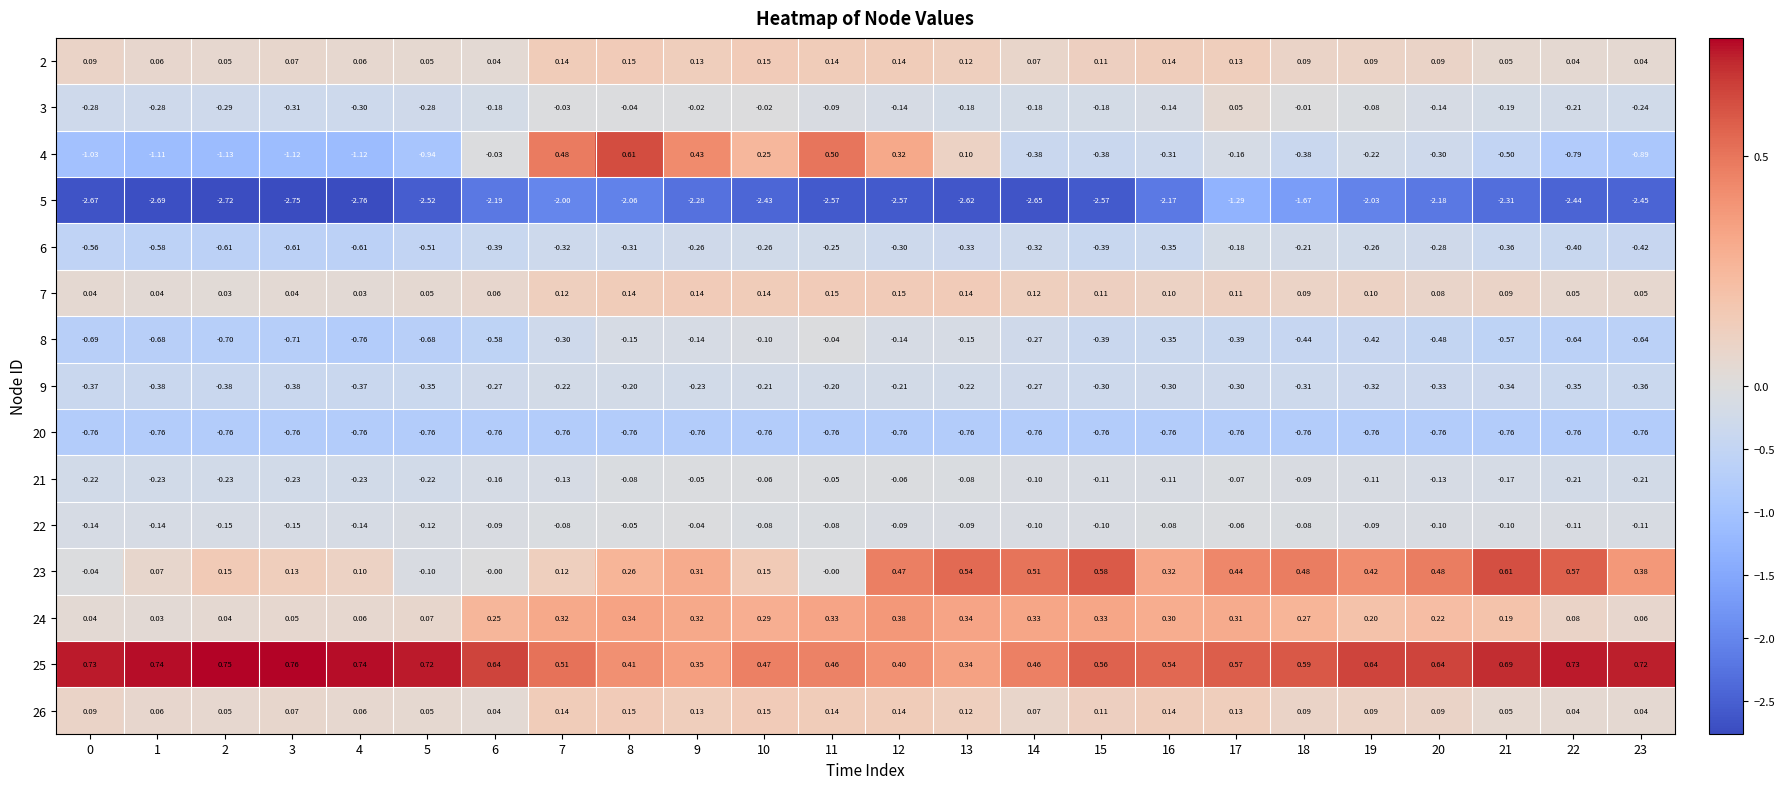

Reading right to left, extract all data points from this chart.

2: 23=0.0	22=0.0	21=0.1	20=0.1	19=0.1	18=0.1	17=0.1	16=0.1	15=0.1	14=0.1	13=0.1	12=0.1	11=0.1	10=0.1	9=0.1	8=0.1	7=0.1	6=0.0	5=0.1	4=0.1	3=0.1	2=0.1	1=0.1	0=0.1
3: 23=-0.2	22=-0.2	21=-0.2	20=-0.1	19=-0.1	18=-0.0	17=0.1	16=-0.1	15=-0.2	14=-0.2	13=-0.2	12=-0.1	11=-0.1	10=-0.0	9=-0.0	8=-0.0	7=-0.0	6=-0.2	5=-0.3	4=-0.3	3=-0.3	2=-0.3	1=-0.3	0=-0.3
4: 23=-0.9	22=-0.8	21=-0.5	20=-0.3	19=-0.2	18=-0.4	17=-0.2	16=-0.3	15=-0.4	14=-0.4	13=0.1	12=0.3	11=0.5	10=0.2	9=0.4	8=0.6	7=0.5	6=-0.0	5=-0.9	4=-1.1	3=-1.1	2=-1.1	1=-1.1	0=-1.0
5: 23=-2.5	22=-2.4	21=-2.3	20=-2.2	19=-2.0	18=-1.7	17=-1.3	16=-2.2	15=-2.6	14=-2.6	13=-2.6	12=-2.6	11=-2.6	10=-2.4	9=-2.3	8=-2.1	7=-2.0	6=-2.2	5=-2.5	4=-2.8	3=-2.8	2=-2.7	1=-2.7	0=-2.7
6: 23=-0.4	22=-0.4	21=-0.4	20=-0.3	19=-0.3	18=-0.2	17=-0.2	16=-0.3	15=-0.4	14=-0.3	13=-0.3	12=-0.3	11=-0.2	10=-0.3	9=-0.3	8=-0.3	7=-0.3	6=-0.4	5=-0.5	4=-0.6	3=-0.6	2=-0.6	1=-0.6	0=-0.6
7: 23=0.1	22=0.1	21=0.1	20=0.1	19=0.1	18=0.1	17=0.1	16=0.1	15=0.1	14=0.1	13=0.1	12=0.1	11=0.1	10=0.1	9=0.1	8=0.1	7=0.1	6=0.1	5=0.1	4=0.0	3=0.0	2=0.0	1=0.0	0=0.0
8: 23=-0.6	22=-0.6	21=-0.6	20=-0.5	19=-0.4	18=-0.4	17=-0.4	16=-0.3	15=-0.4	14=-0.3	13=-0.1	12=-0.1	11=-0.0	10=-0.1	9=-0.1	8=-0.1	7=-0.3	6=-0.6	5=-0.7	4=-0.8	3=-0.7	2=-0.7	1=-0.7	0=-0.7
9: 23=-0.4	22=-0.3	21=-0.3	20=-0.3	19=-0.3	18=-0.3	17=-0.3	16=-0.3	15=-0.3	14=-0.3	13=-0.2	12=-0.2	11=-0.2	10=-0.2	9=-0.2	8=-0.2	7=-0.2	6=-0.3	5=-0.3	4=-0.4	3=-0.4	2=-0.4	1=-0.4	0=-0.4
20: 23=-0.8	22=-0.8	21=-0.8	20=-0.8	19=-0.8	18=-0.8	17=-0.8	16=-0.8	15=-0.8	14=-0.8	13=-0.8	12=-0.8	11=-0.8	10=-0.8	9=-0.8	8=-0.8	7=-0.8	6=-0.8	5=-0.8	4=-0.8	3=-0.8	2=-0.8	1=-0.8	0=-0.8
21: 23=-0.2	22=-0.2	21=-0.2	20=-0.1	19=-0.1	18=-0.1	17=-0.1	16=-0.1	15=-0.1	14=-0.1	13=-0.1	12=-0.1	11=-0.1	10=-0.1	9=-0.1	8=-0.1	7=-0.1	6=-0.2	5=-0.2	4=-0.2	3=-0.2	2=-0.2	1=-0.2	0=-0.2
22: 23=-0.1	22=-0.1	21=-0.1	20=-0.1	19=-0.1	18=-0.1	17=-0.1	16=-0.1	15=-0.1	14=-0.1	13=-0.1	12=-0.1	11=-0.1	10=-0.1	9=-0.0	8=-0.1	7=-0.1	6=-0.1	5=-0.1	4=-0.1	3=-0.1	2=-0.1	1=-0.1	0=-0.1
23: 23=0.4	22=0.6	21=0.6	20=0.5	19=0.4	18=0.5	17=0.4	16=0.3	15=0.6	14=0.5	13=0.5	12=0.5	11=-0.0	10=0.1	9=0.3	8=0.3	7=0.1	6=-0.0	5=-0.1	4=0.1	3=0.1	2=0.1	1=0.1	0=-0.0
24: 23=0.1	22=0.1	21=0.2	20=0.2	19=0.2	18=0.3	17=0.3	16=0.3	15=0.3	14=0.3	13=0.3	12=0.4	11=0.3	10=0.3	9=0.3	8=0.3	7=0.3	6=0.2	5=0.1	4=0.1	3=0.1	2=0.0	1=0.0	0=0.0
25: 23=0.7	22=0.7	21=0.7	20=0.6	19=0.6	18=0.6	17=0.6	16=0.5	15=0.6	14=0.5	13=0.3	12=0.4	11=0.5	10=0.5	9=0.3	8=0.4	7=0.5	6=0.6	5=0.7	4=0.7	3=0.8	2=0.8	1=0.7	0=0.7
26: 23=0.0	22=0.0	21=0.1	20=0.1	19=0.1	18=0.1	17=0.1	16=0.1	15=0.1	14=0.1	13=0.1	12=0.1	11=0.1	10=0.1	9=0.1	8=0.1	7=0.1	6=0.0	5=0.1	4=0.1	3=0.1	2=0.1	1=0.1	0=0.1